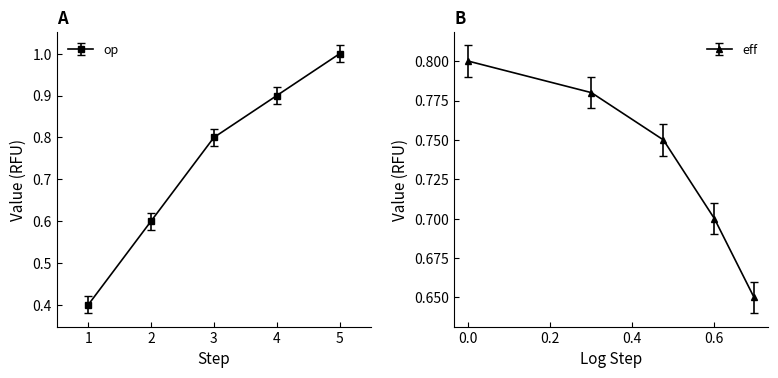

True or false: op has more than 1 interior local peaks.

False